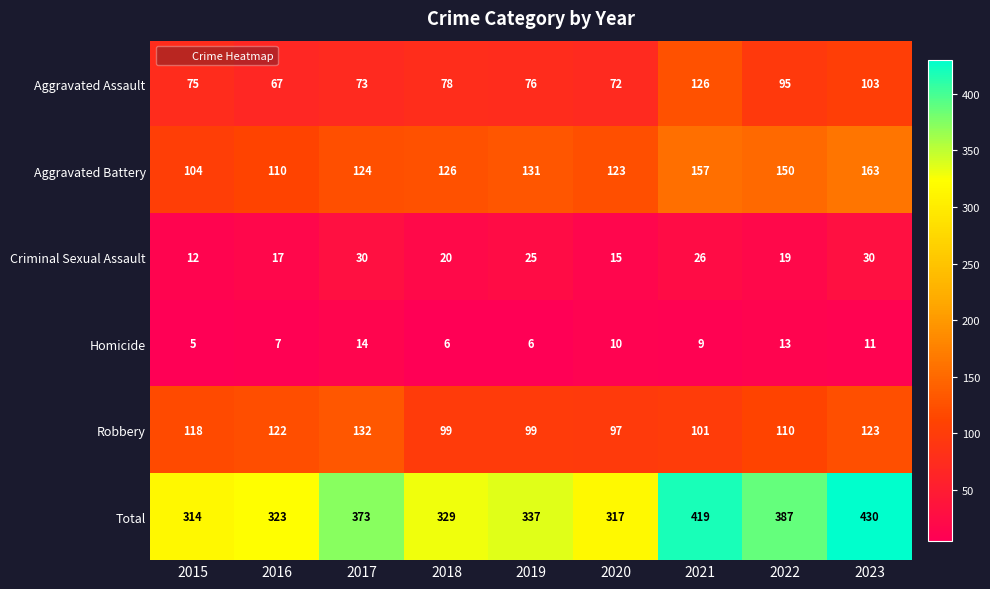

What is the minimum value for Criminal Sexual Assault?

12